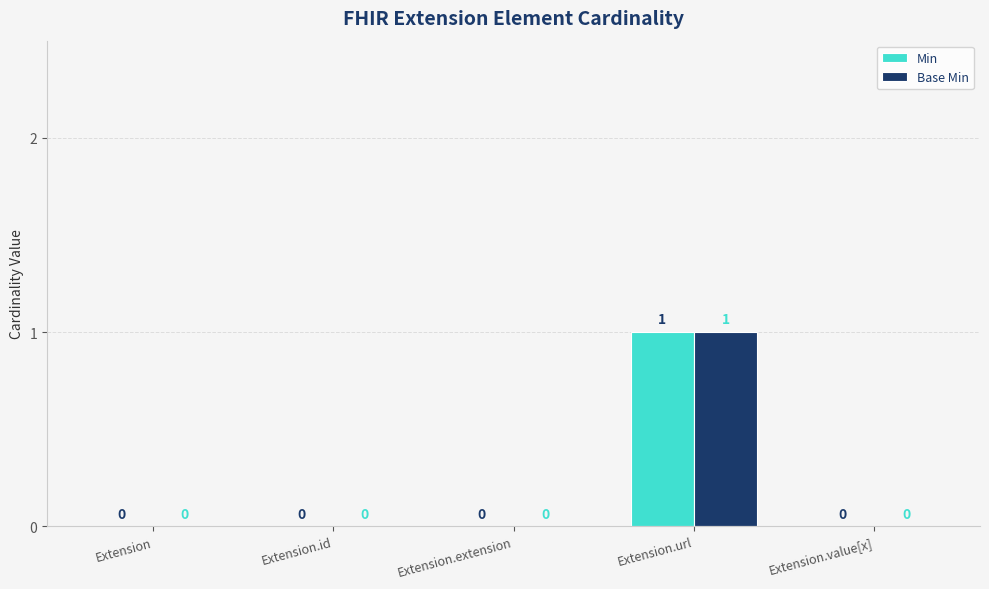

At which label does Base Min reach its peak?

Extension.url